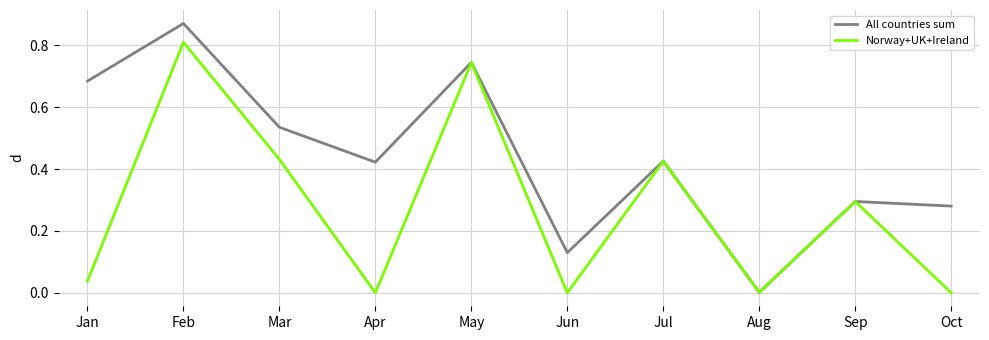

Is the value of All countries sum at Apr greater than the value of Norway+UK+Ireland at May?

No